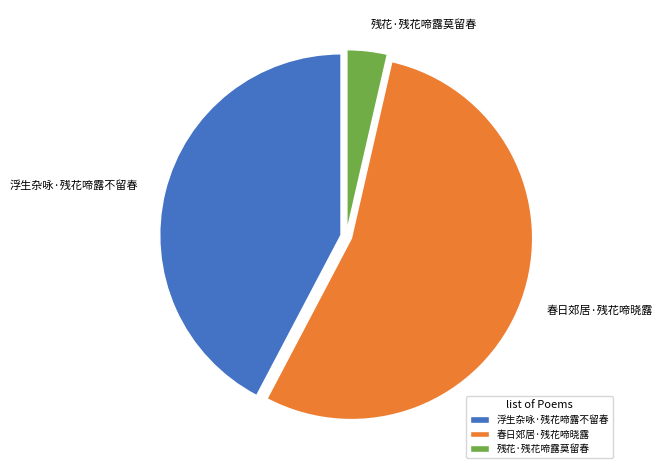

Count the number of slices in the pie.

3